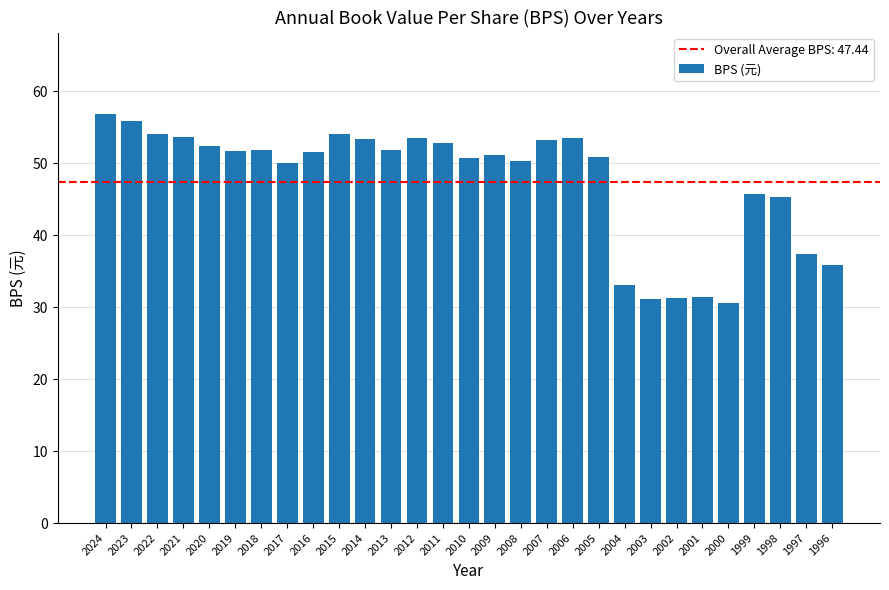

What is the greatest value displayed?

56.8